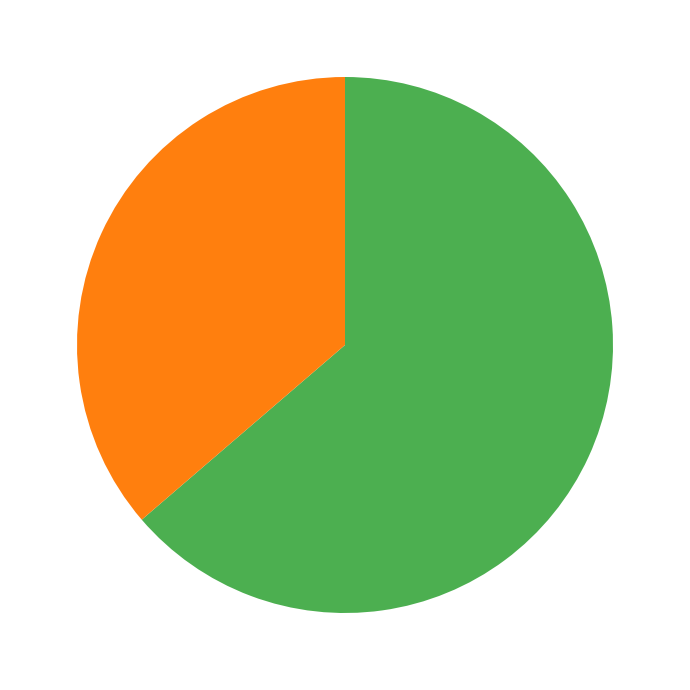

Is there any slice that represents more than half of the pie?

Yes